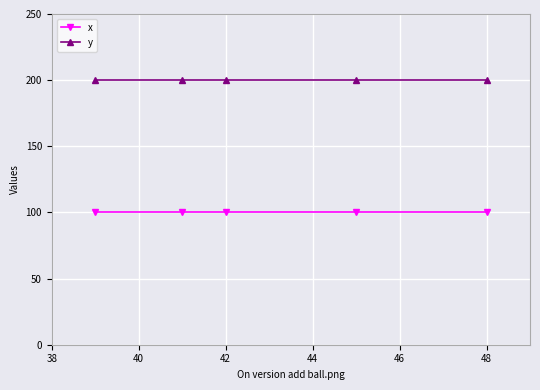

Which series has the largest total across all categories?

y